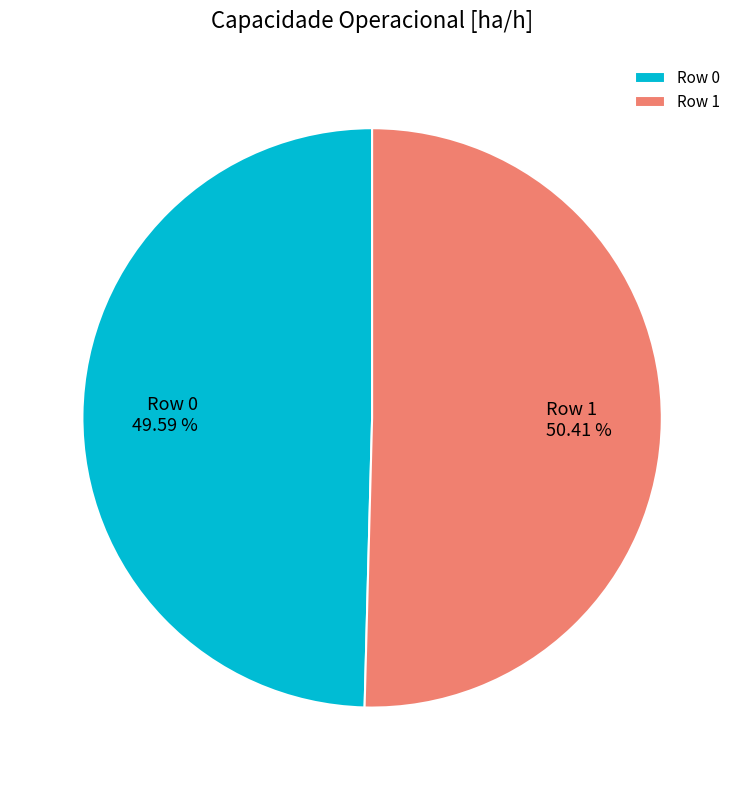

What percentage do Row 1 and Row 0 together represent?

100.0%